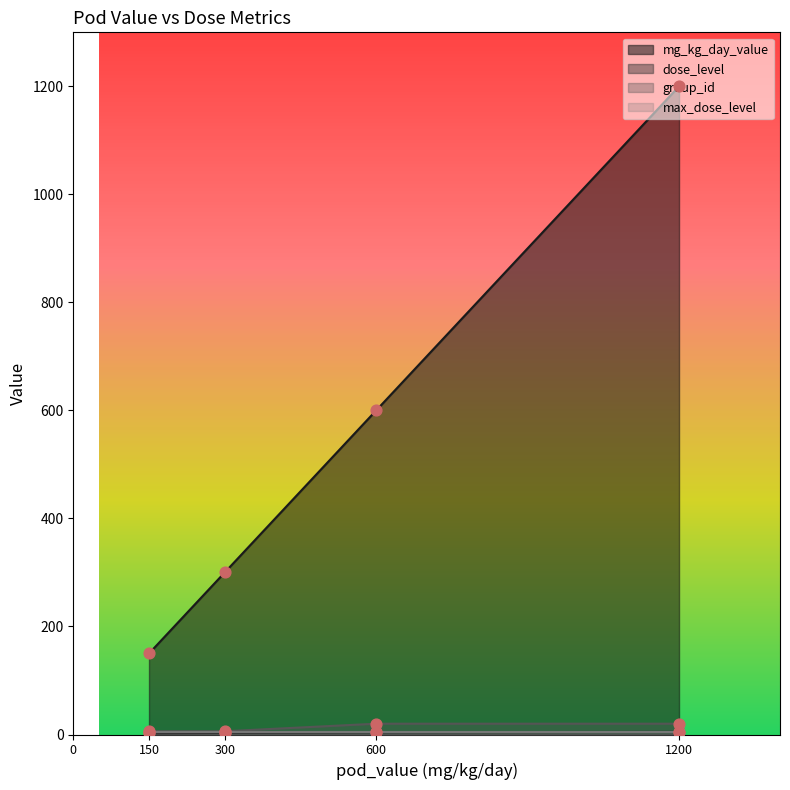

Which series reaches the maximum Y coordinate?

mg_kg_day_value